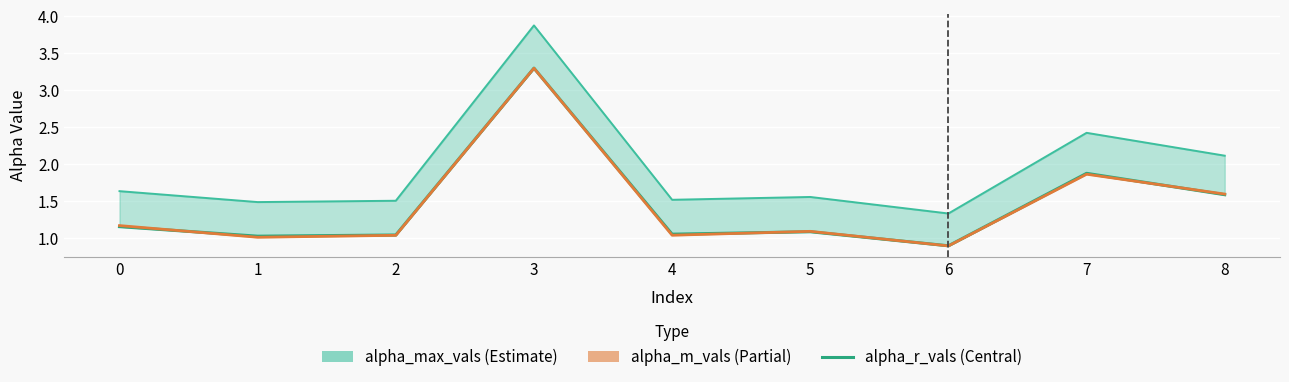

What is the total value across all series at 5?

3.7